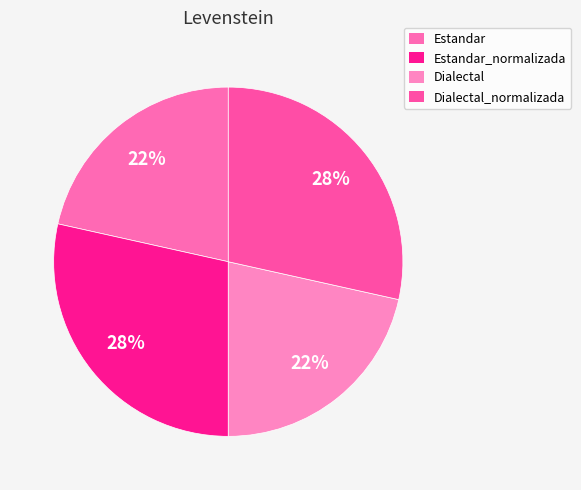

Which slice is the smallest?

Estandar